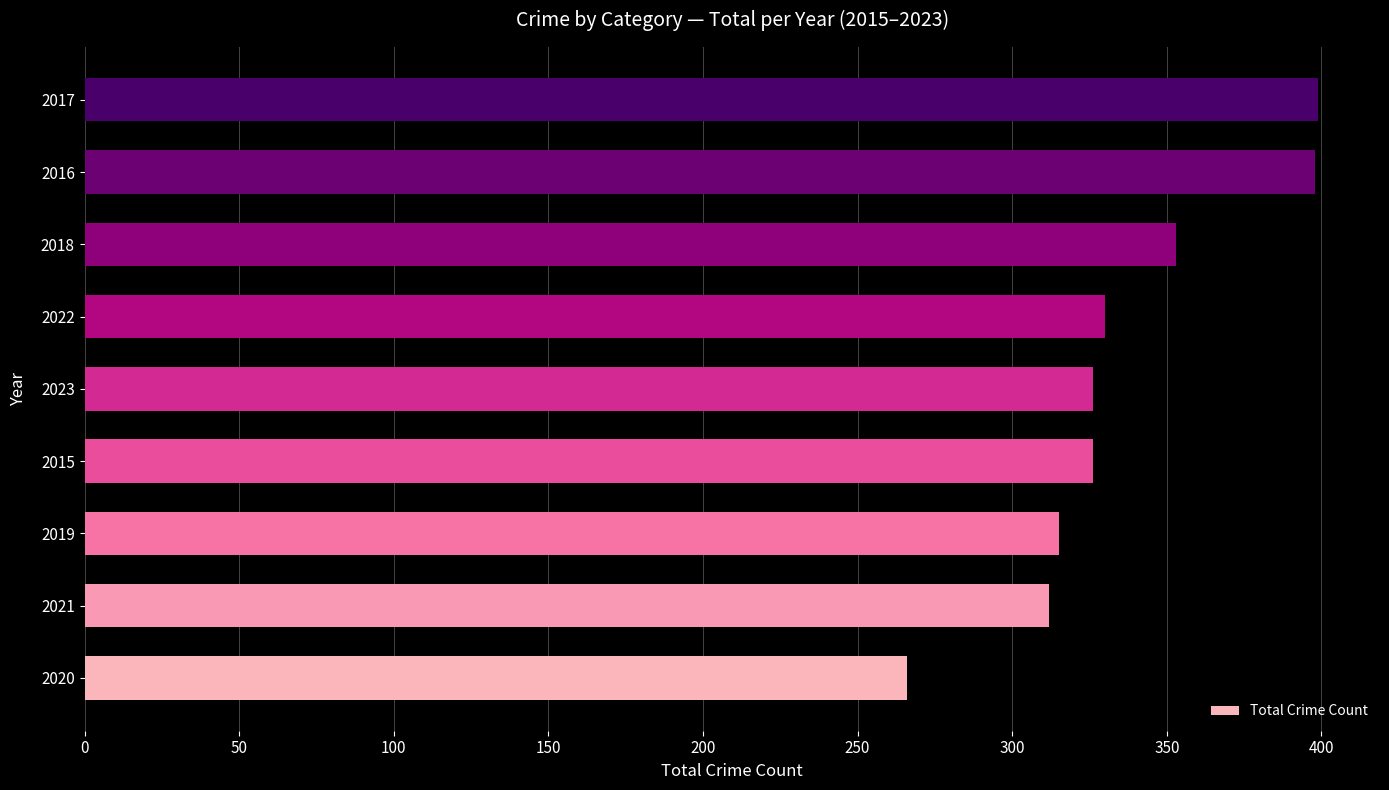

What is the change in value from 2020 to 2022?

+64